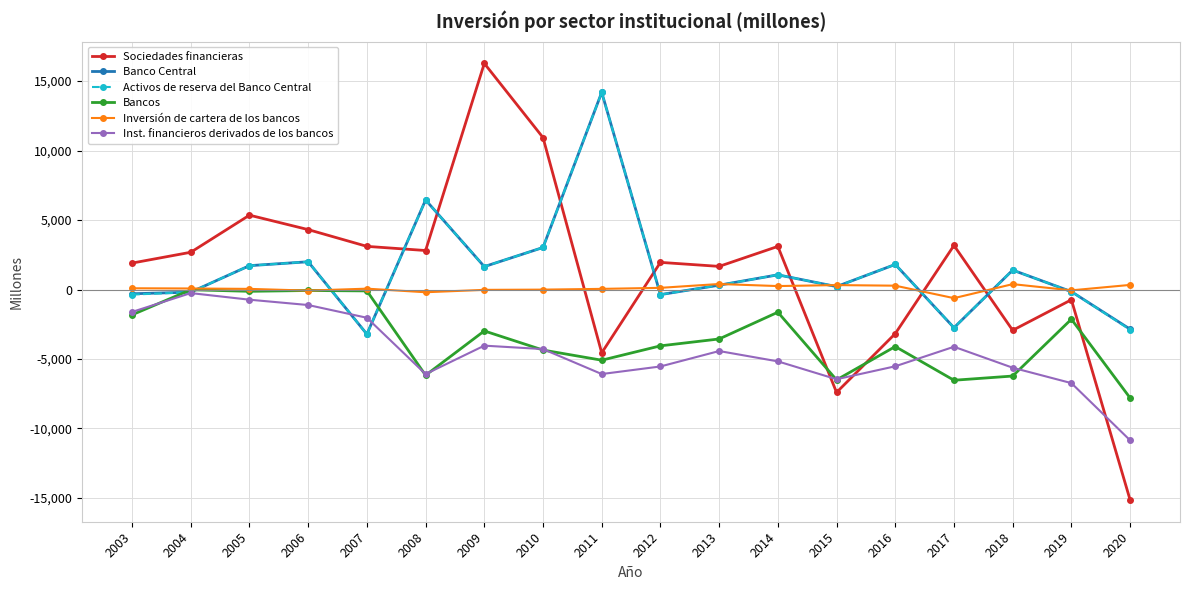

Is the value of Bancos at 2012 greater than the value of Sociedades financieras at 2018?

No